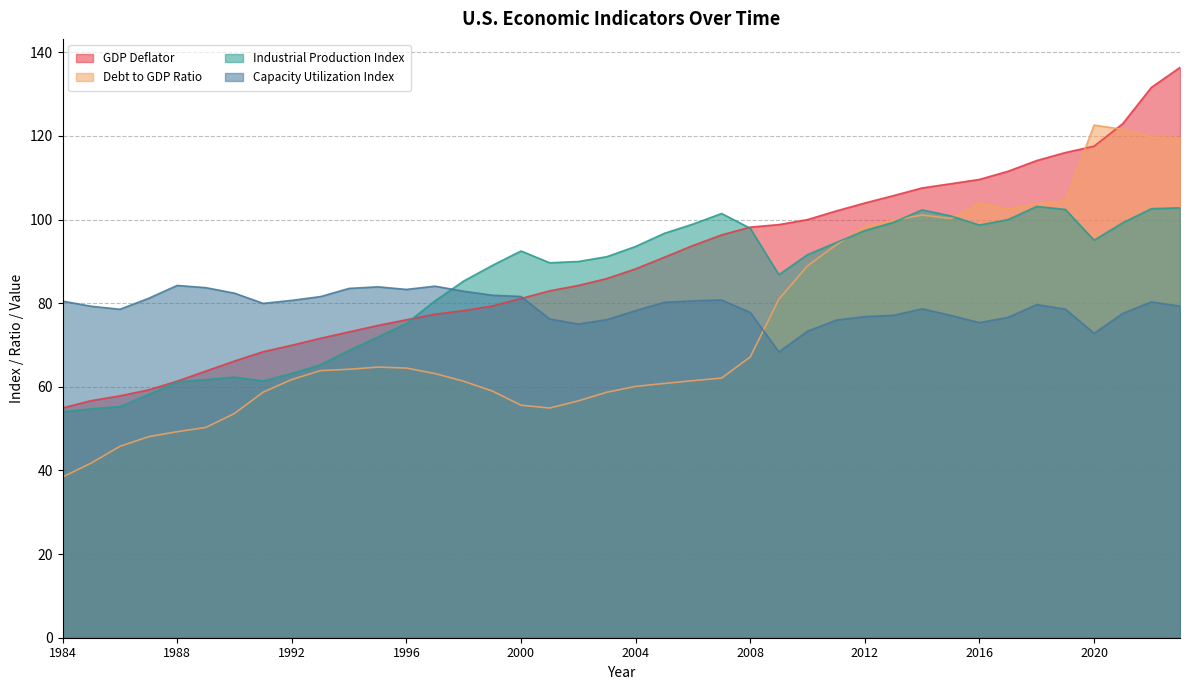

What is the minimum value for Industrial Production Index?

54.1